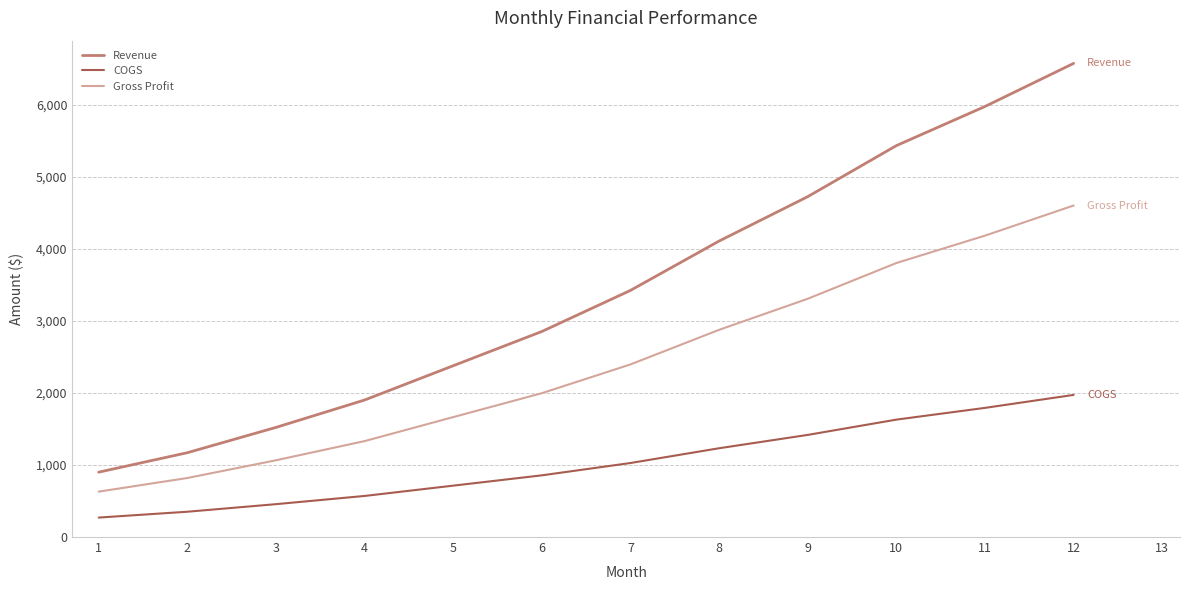

What value does the COGS series have at 10?

1629